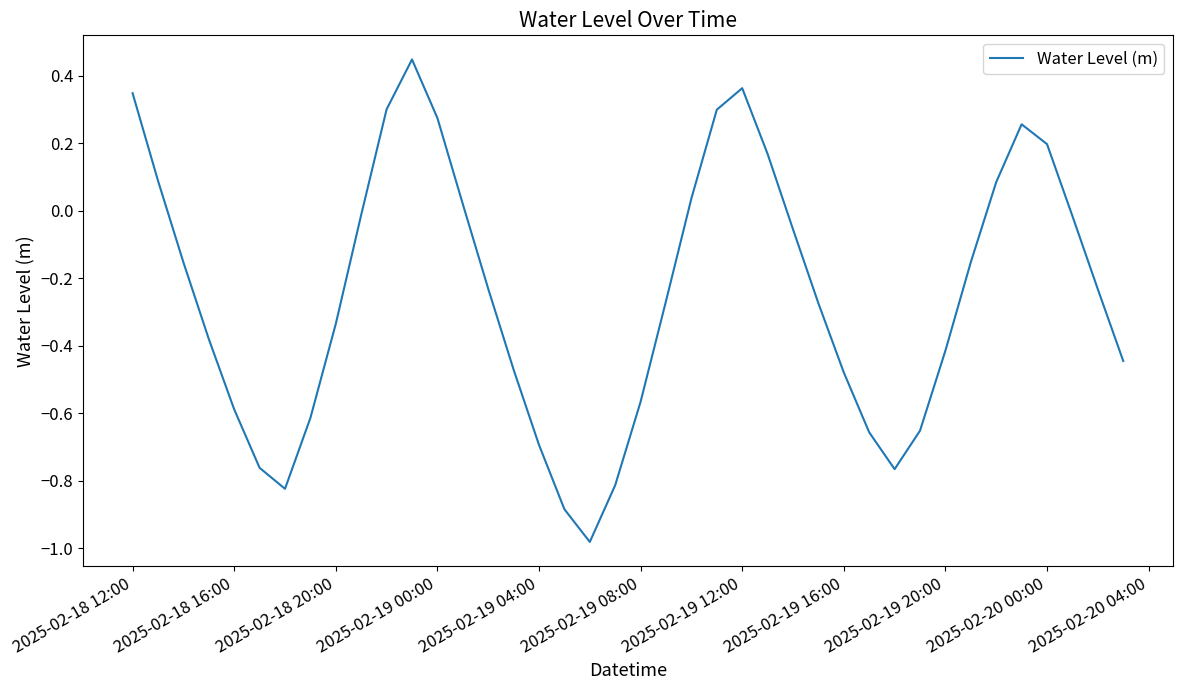

Does the chart display data point markers on the line(s)?

No